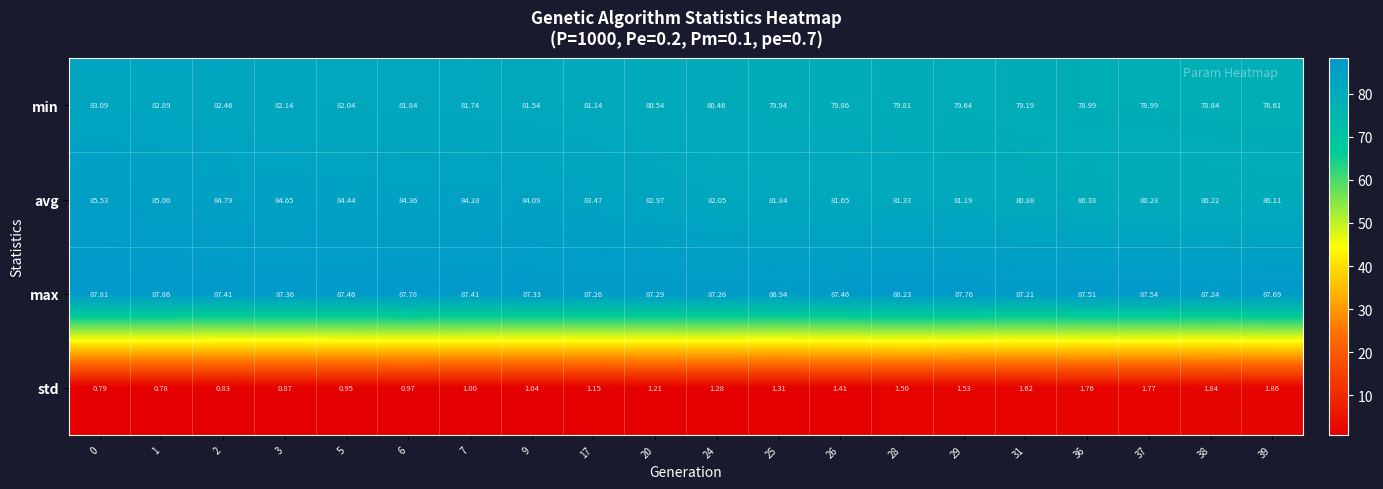

Is the value of std at 24 greater than the value of max at 26?

No